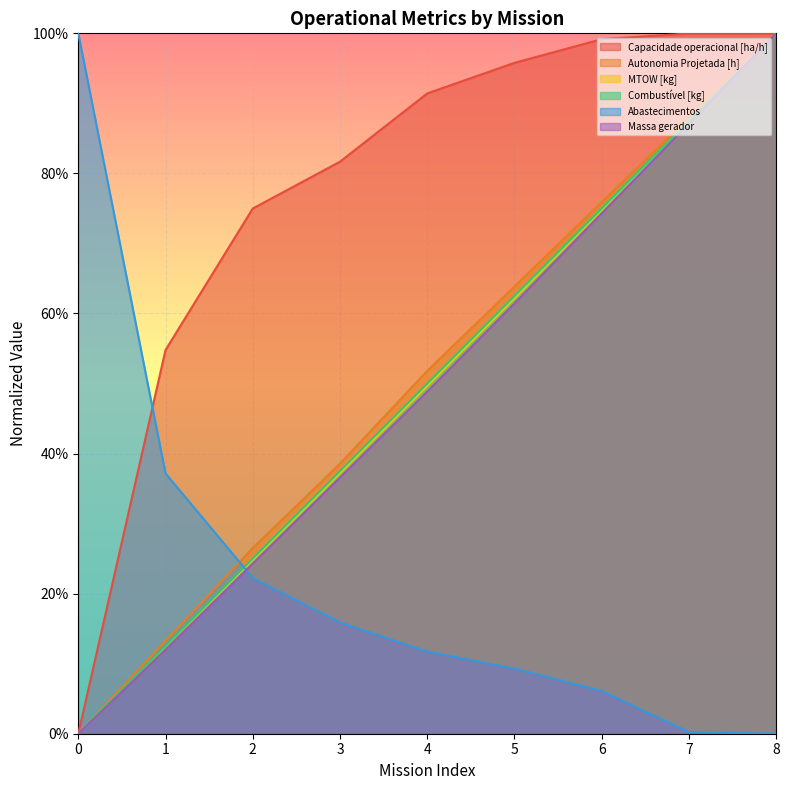

Does the chart display data point markers on the line(s)?

No